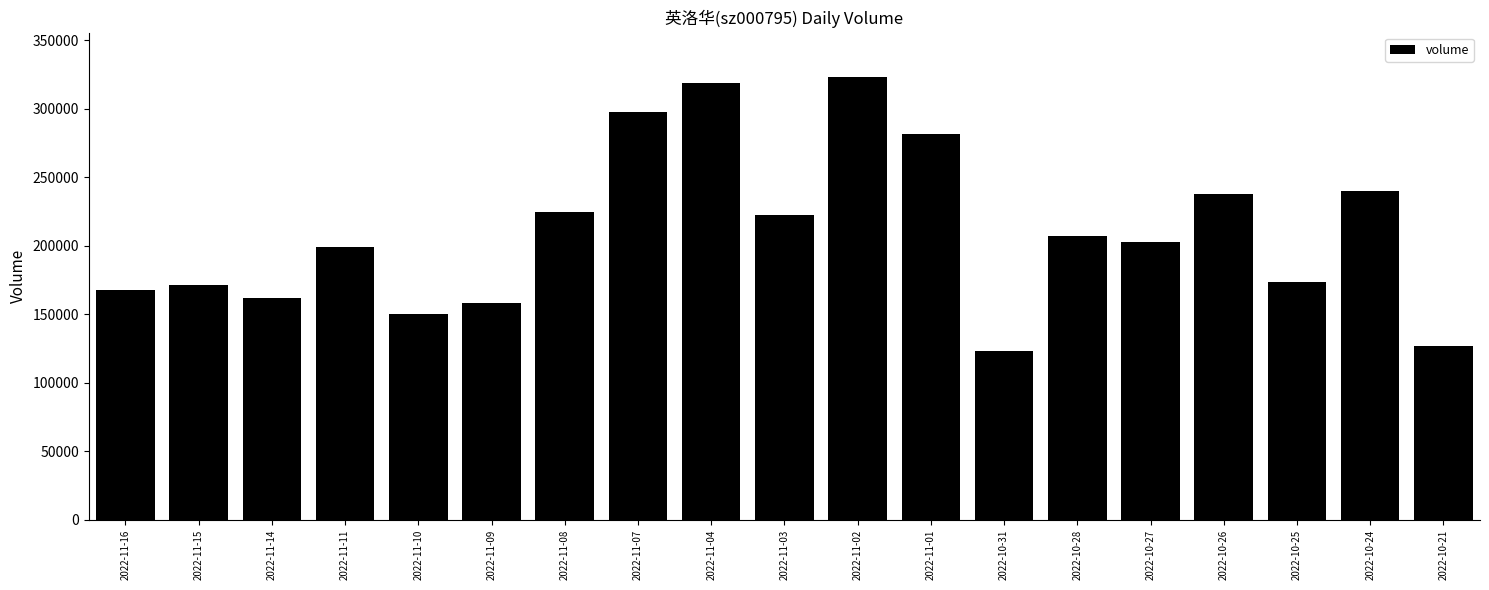

At which category does the chart reach its minimum across all series?

2022-10-31